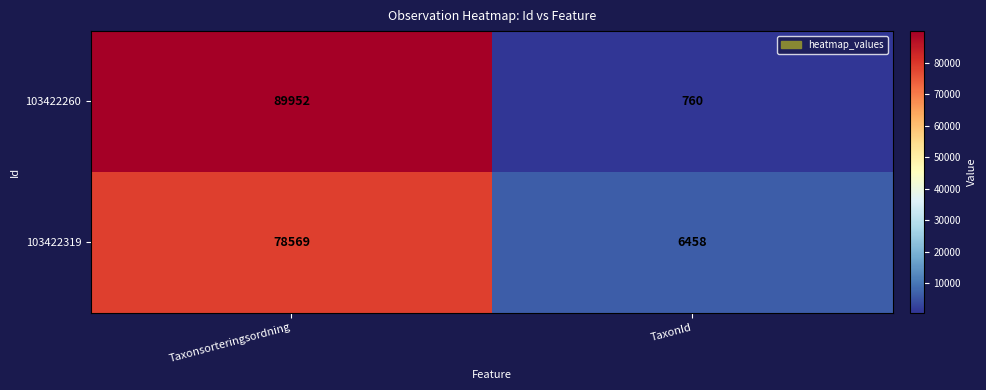

Where is 103422319 nearest to the value 42513?

TaxonId